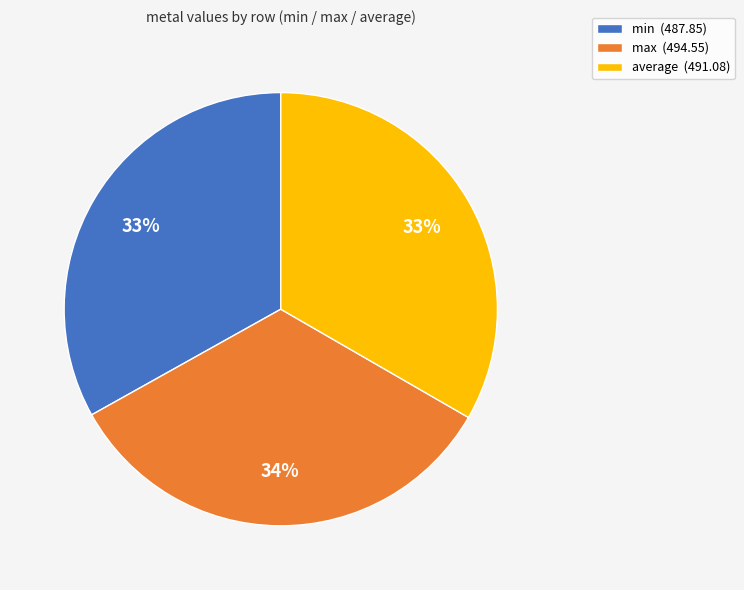

How many slices are in this pie chart?

3